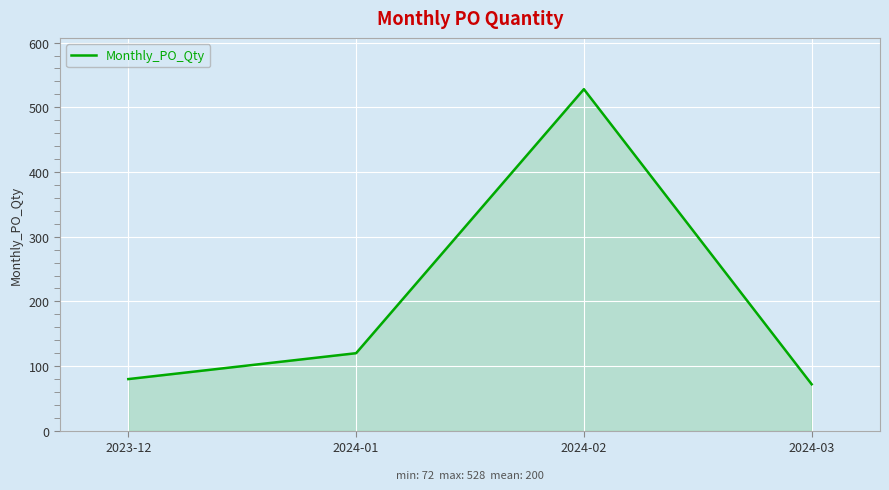

What is the average value?

200